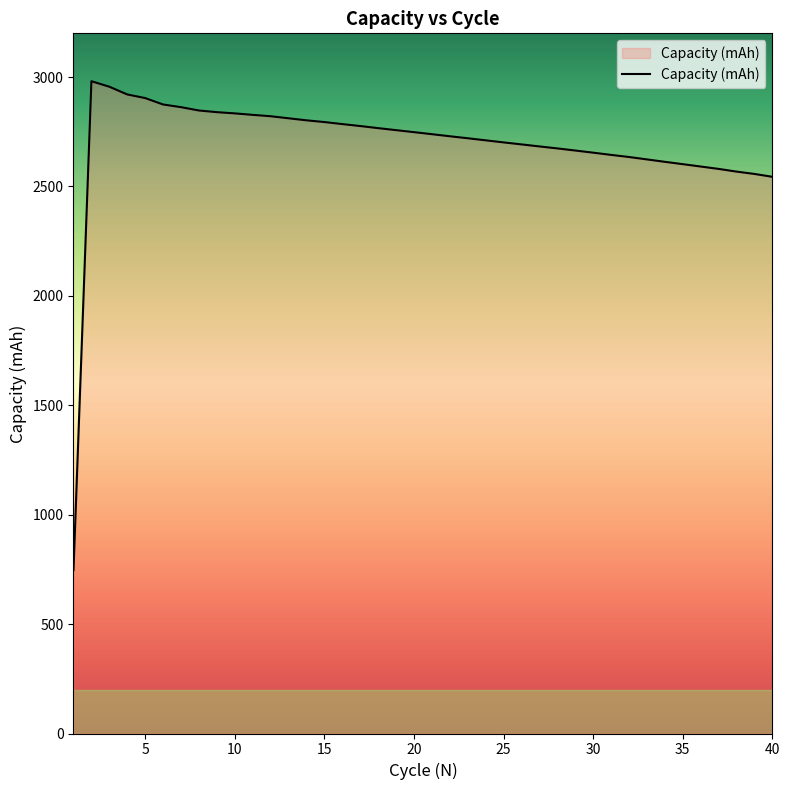

Does the chart display data point markers on the line(s)?

No